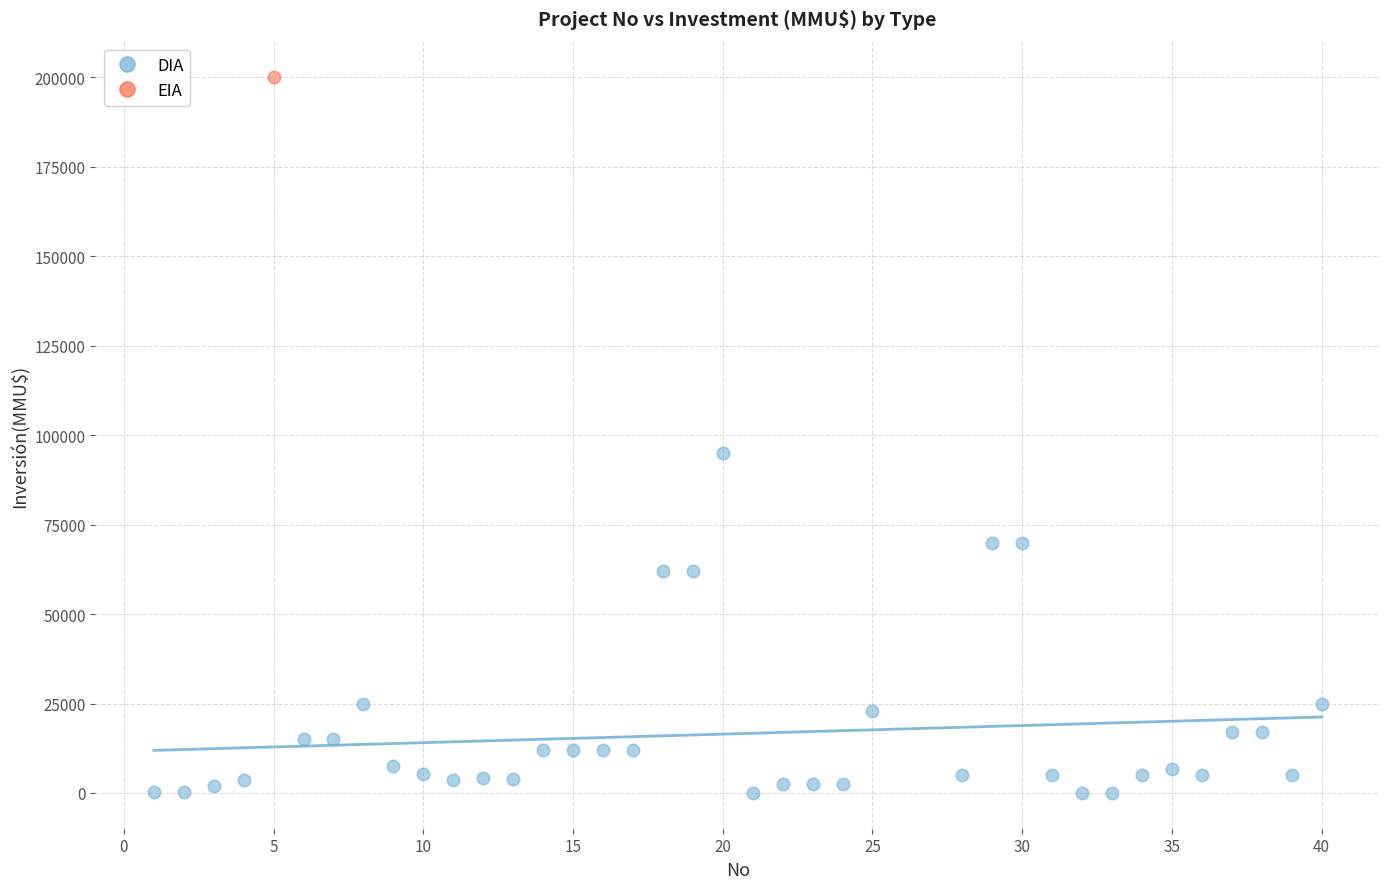

What are all the series names shown in the legend?

DIA, EIA